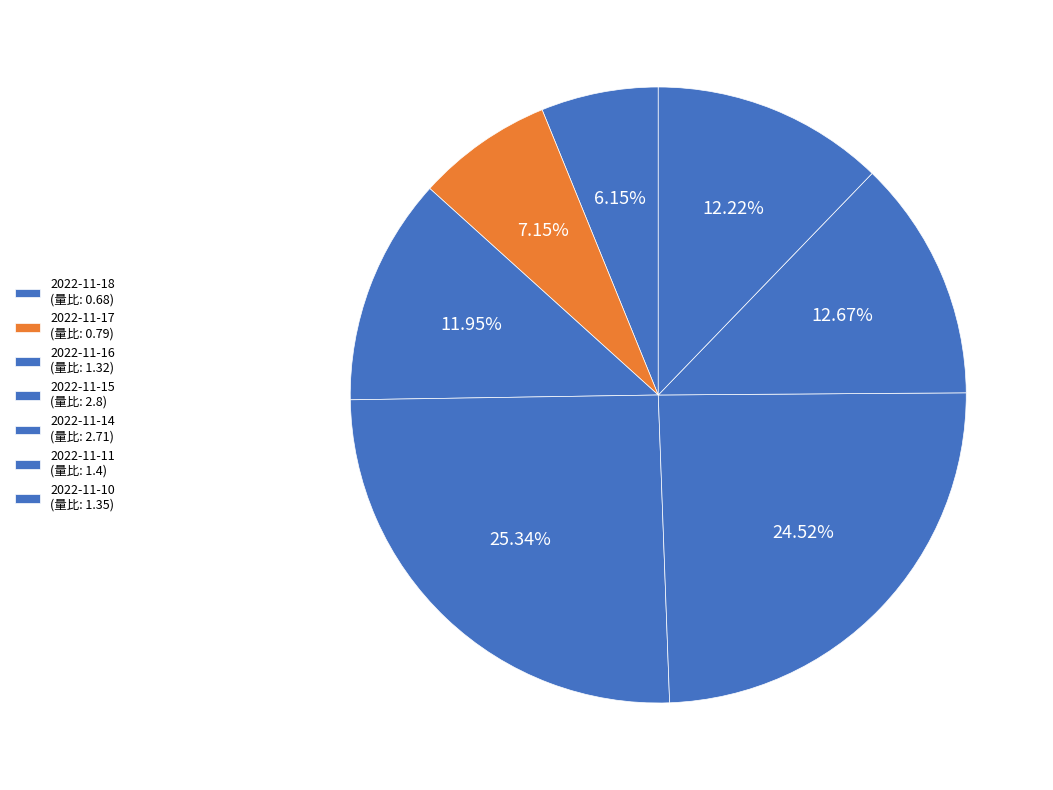

Is it true that 2022-11-16 is 4% of the pie?

False